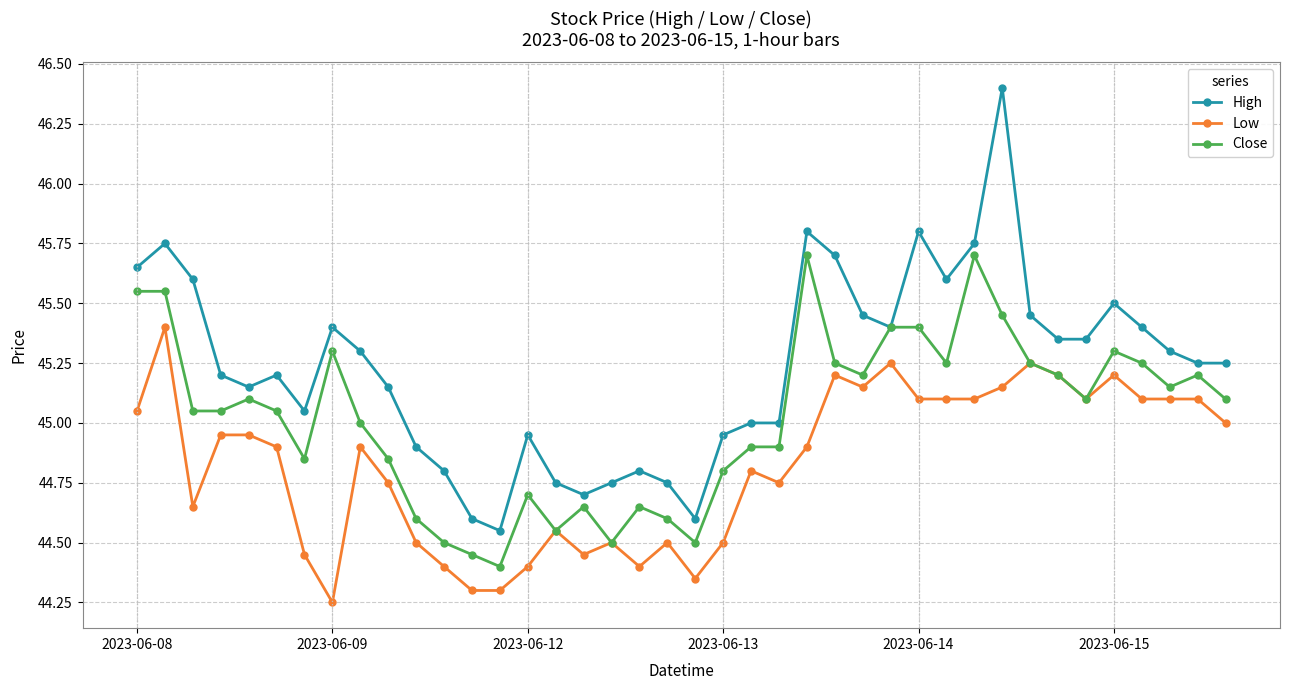

True or false: High has more than 1 interior local peaks.

True